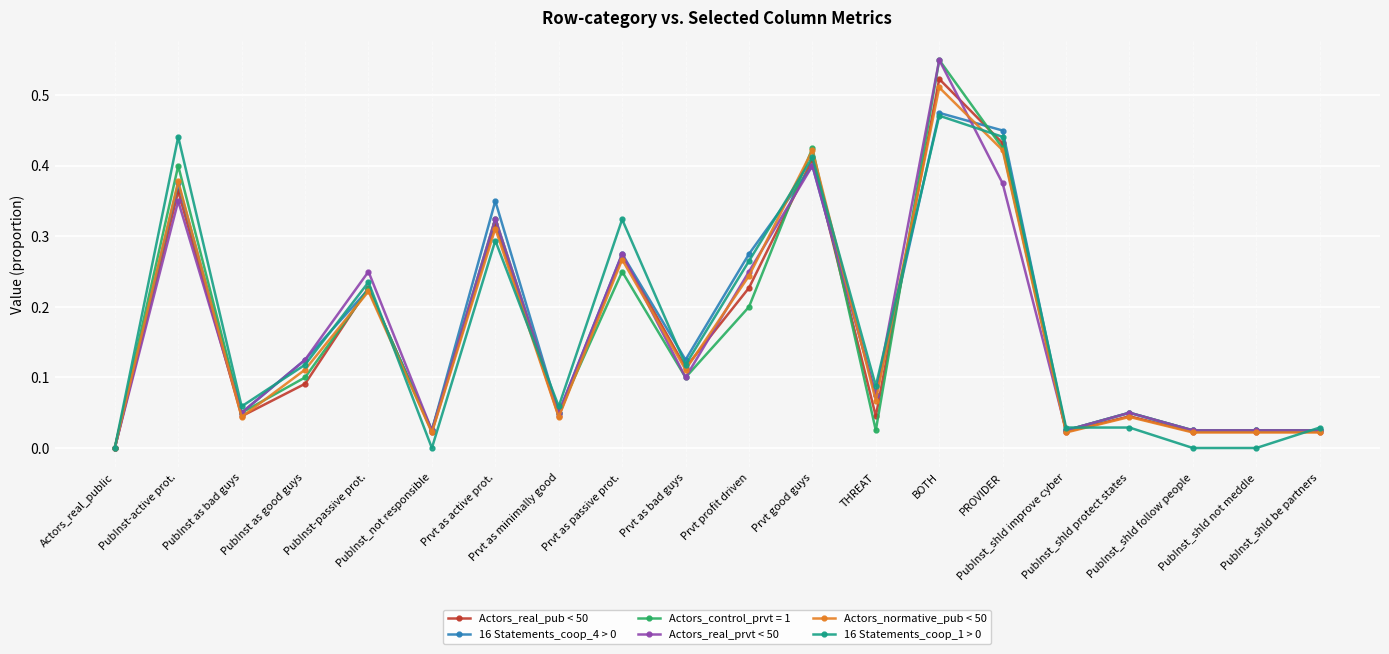

What position from the left is PubInst-active prot.?

2